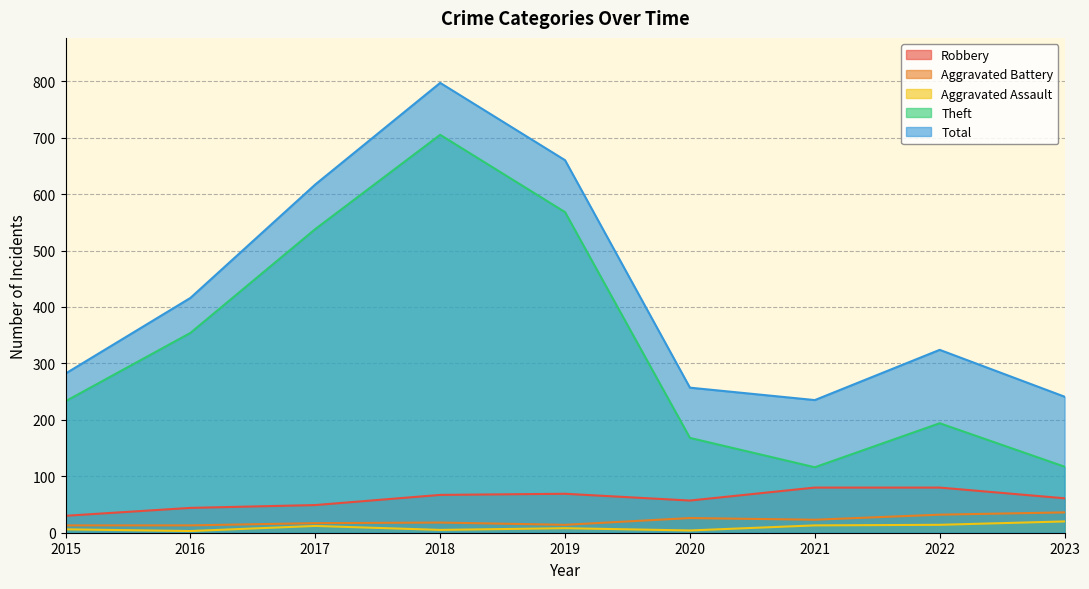

True or false: Aggravated Assault and Theft intersect in this chart.

False